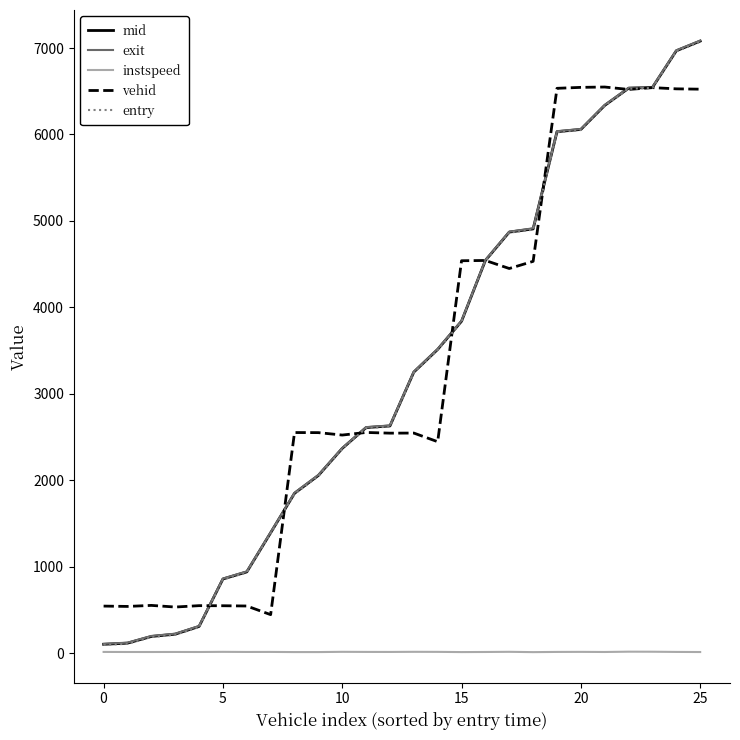

True or false: vehid and instspeed intersect in this chart.

False